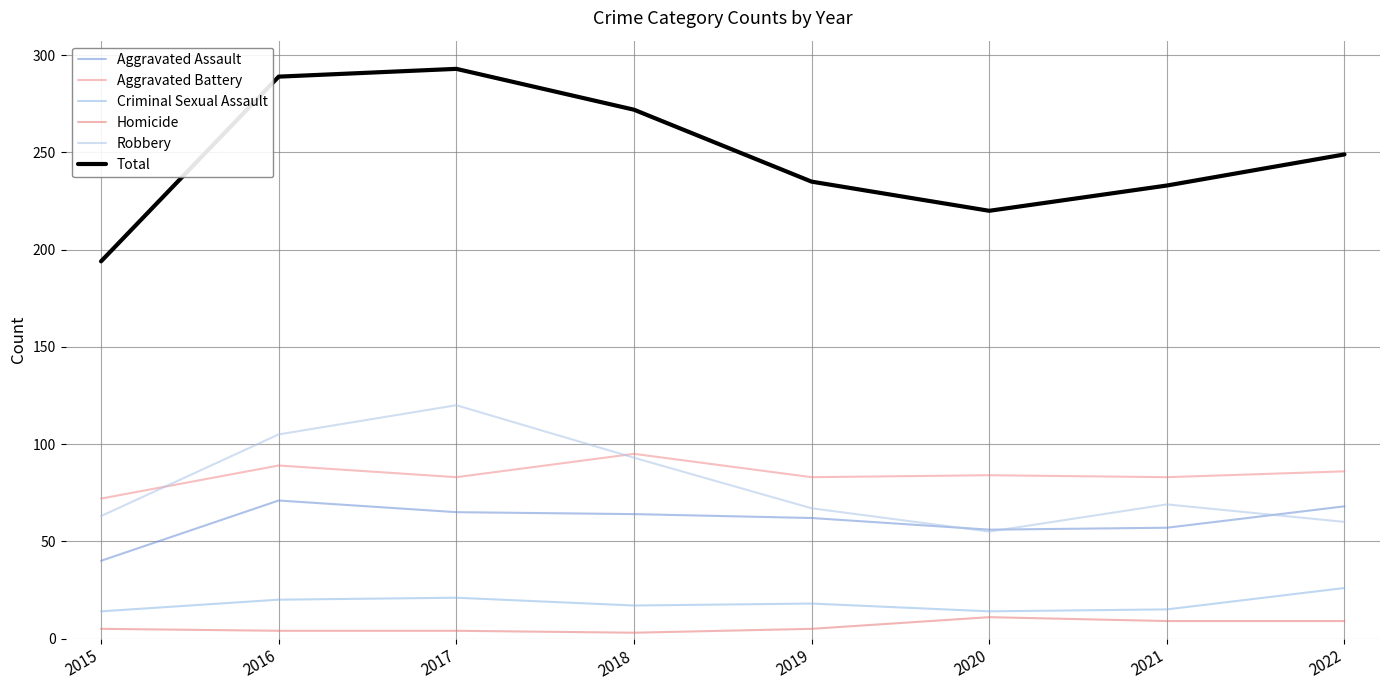

How many distinct data groups are displayed?

6